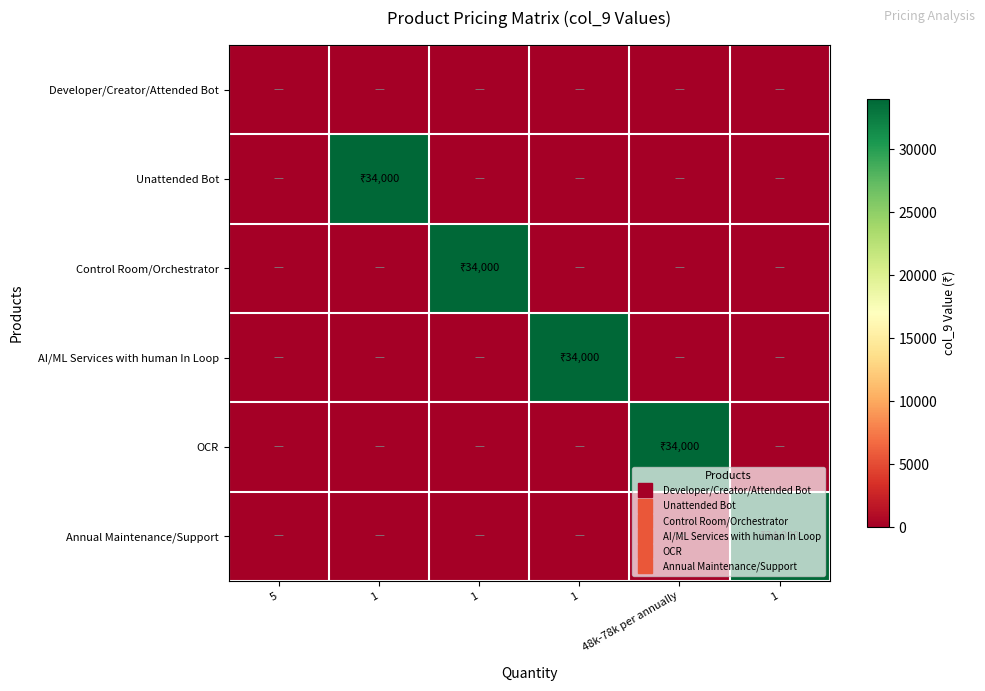

Reading left to right, extract all data points from this chart.

Developer/Creator/Attended Bot: 5=0	1=0	1=0	1=0	48k-78k per annually=0	1=0
Unattended Bot: 5=0	1=34000	1=0	1=0	48k-78k per annually=0	1=0
Control Room/Orchestrator: 5=0	1=0	1=34000	1=0	48k-78k per annually=0	1=0
AI/ML Services with human In Loop: 5=0	1=0	1=0	1=34000	48k-78k per annually=0	1=0
OCR: 5=0	1=0	1=0	1=0	48k-78k per annually=34000	1=0
Annual Maintenance/Support: 5=0	1=0	1=0	1=0	48k-78k per annually=0	1=34000